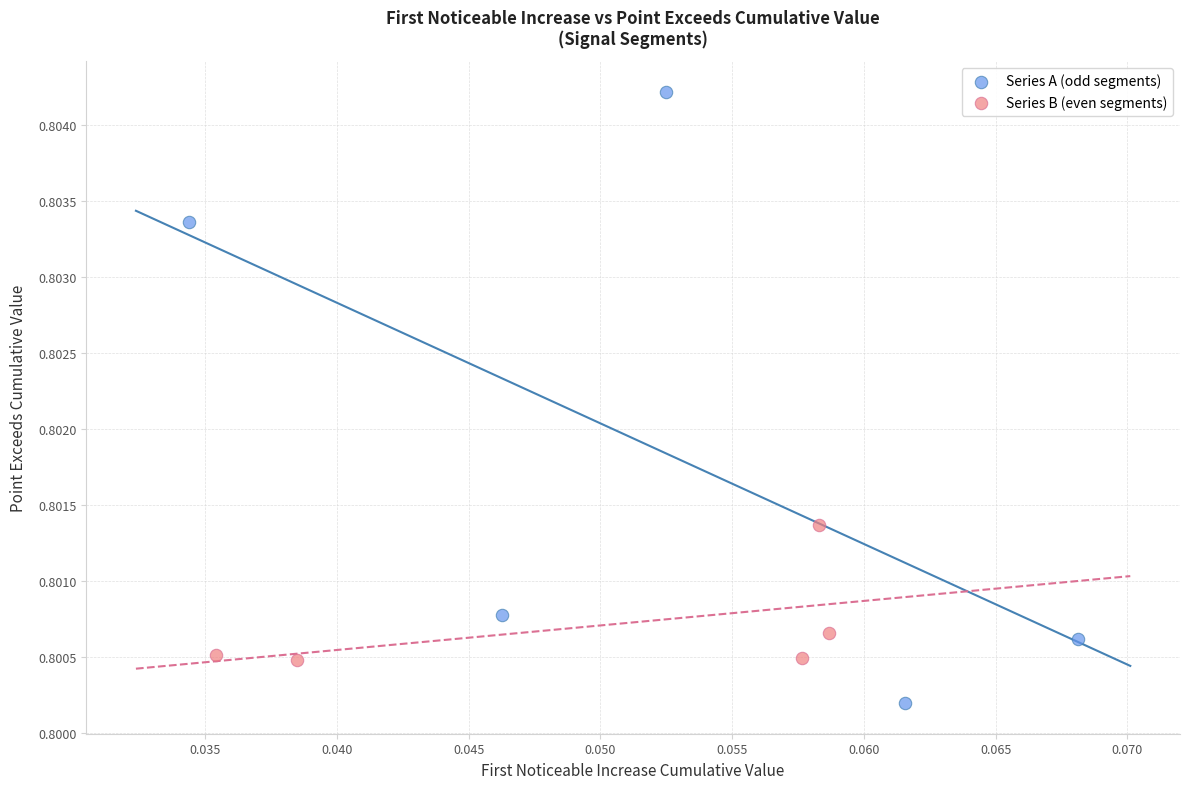

What are all the series names shown in the legend?

Series A (odd segments), Series B (even segments)